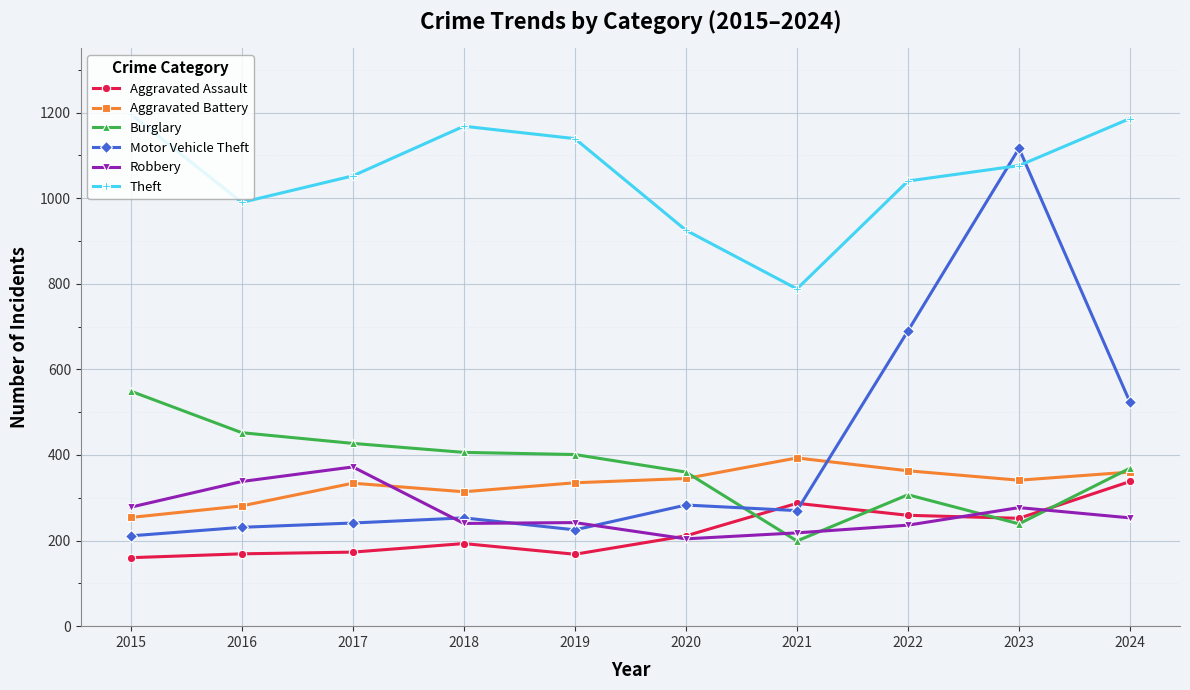

Which series has the largest range (max minus min)?

Motor Vehicle Theft